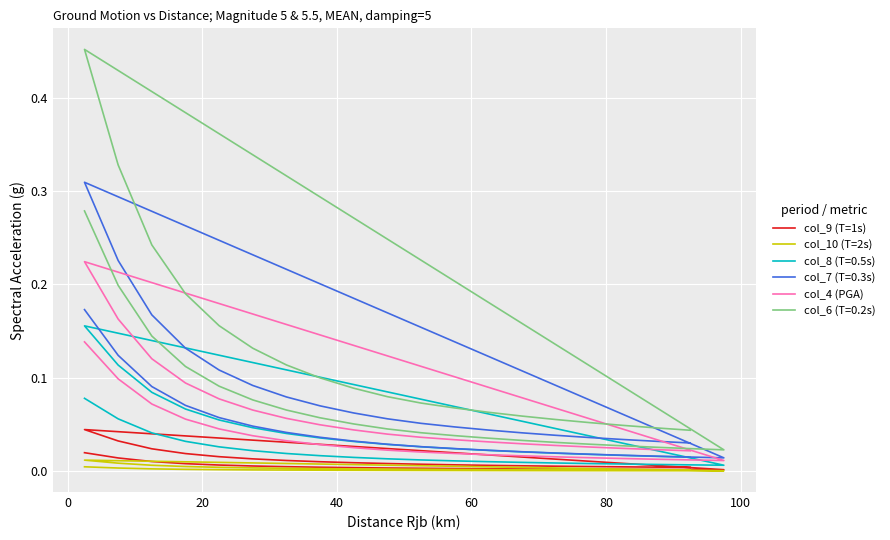

The col_4 (PGA) series shows 0.0 at 14. True or false?

False